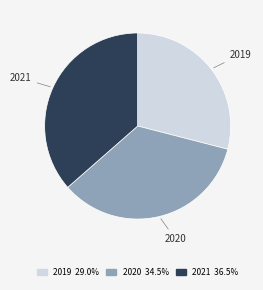

Does 2021 36.5% account for over 50% of the chart?

No